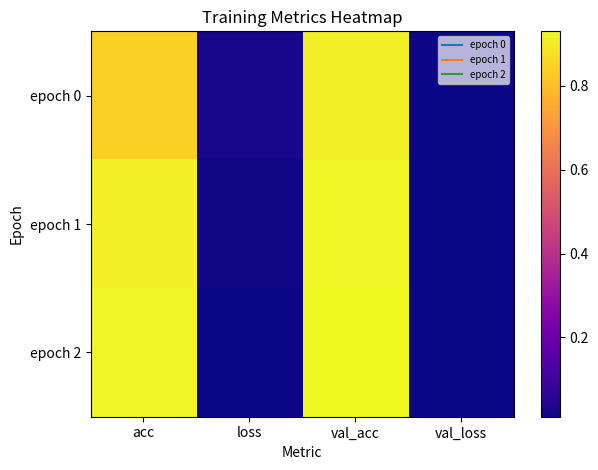

At which category does the chart reach its minimum across all series?

val_loss